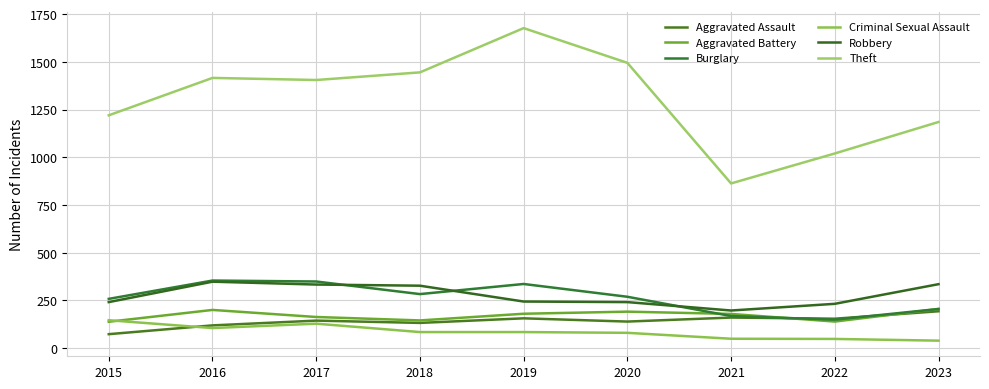

How many categories are shown in the chart?

9